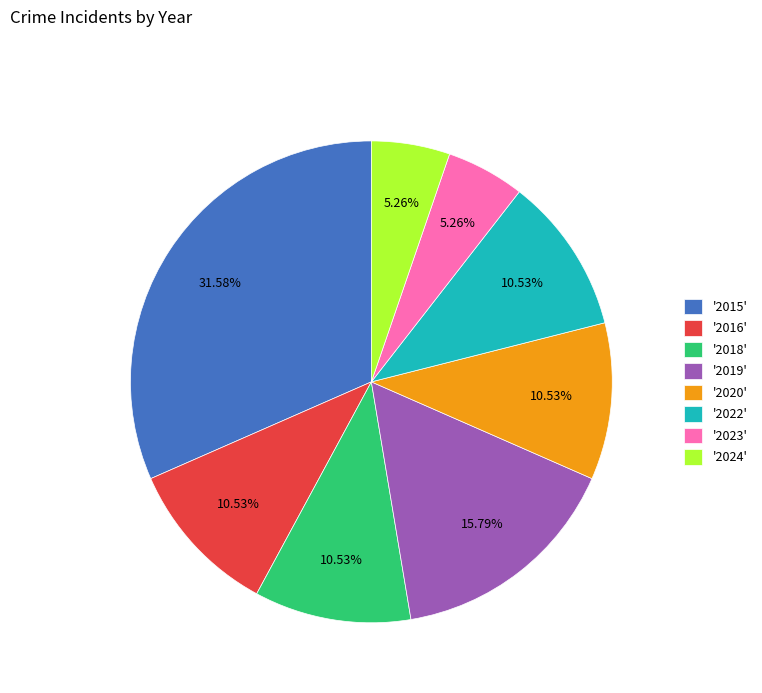

Do '2018' and '2022' together represent more than half of the pie?

No